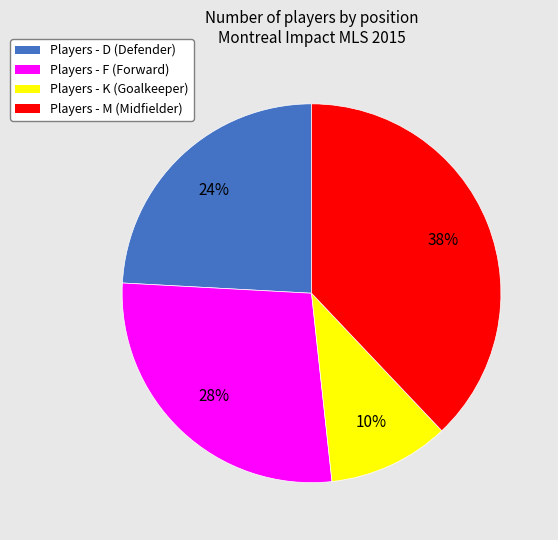

Is there a majority slice in this chart?

No